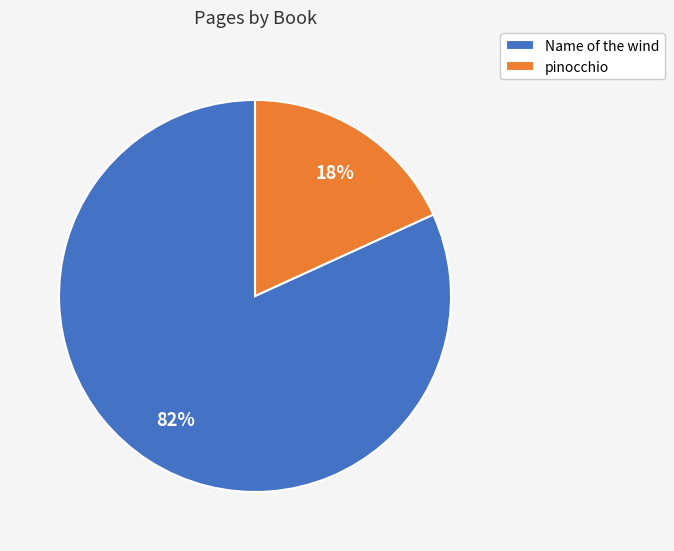

Is the sum of Name of the wind and pinocchio greater than half?

Yes